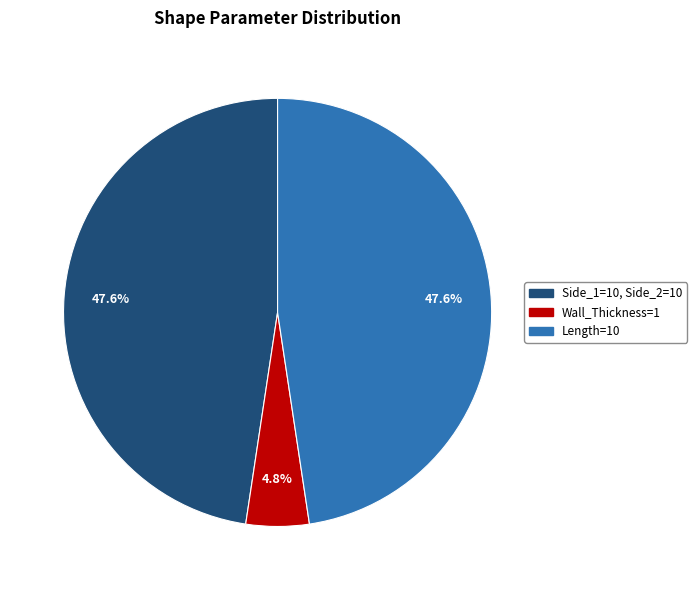

Is it true that Wall_Thickness=1 is 5% of the pie?

True